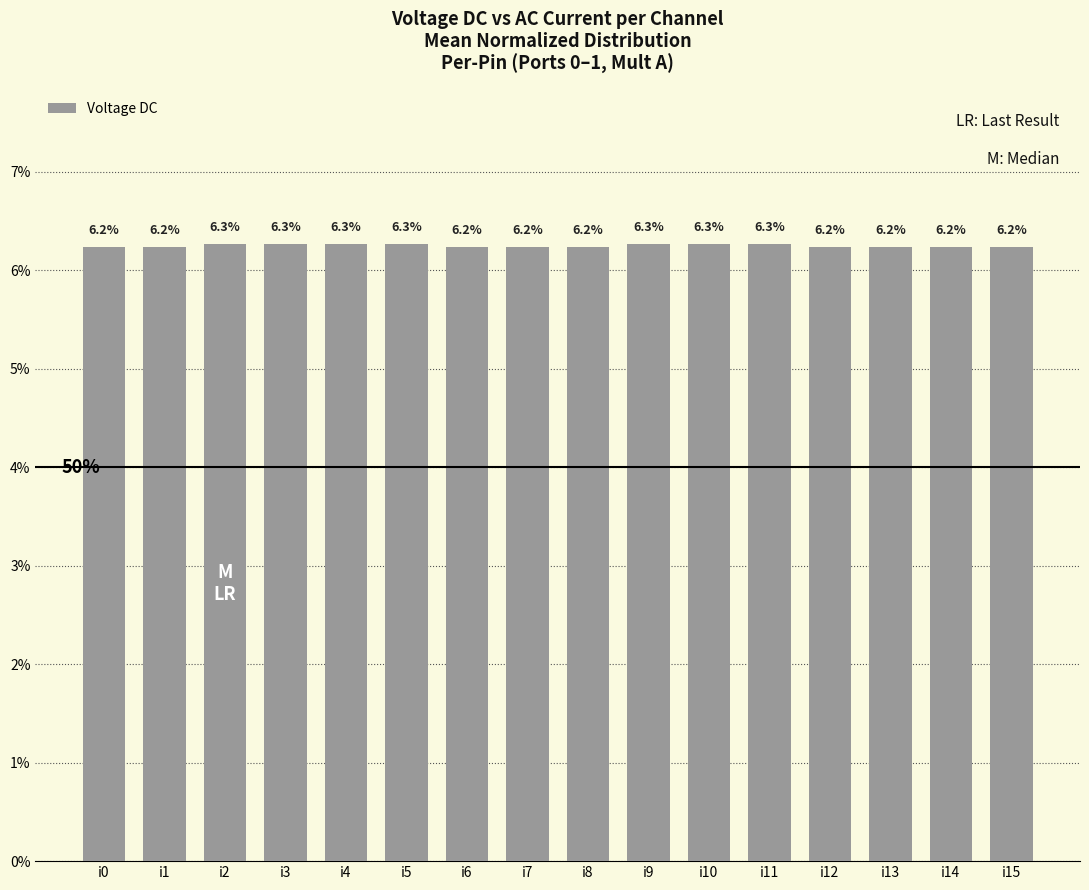

Does the chart contain any negative values?

No